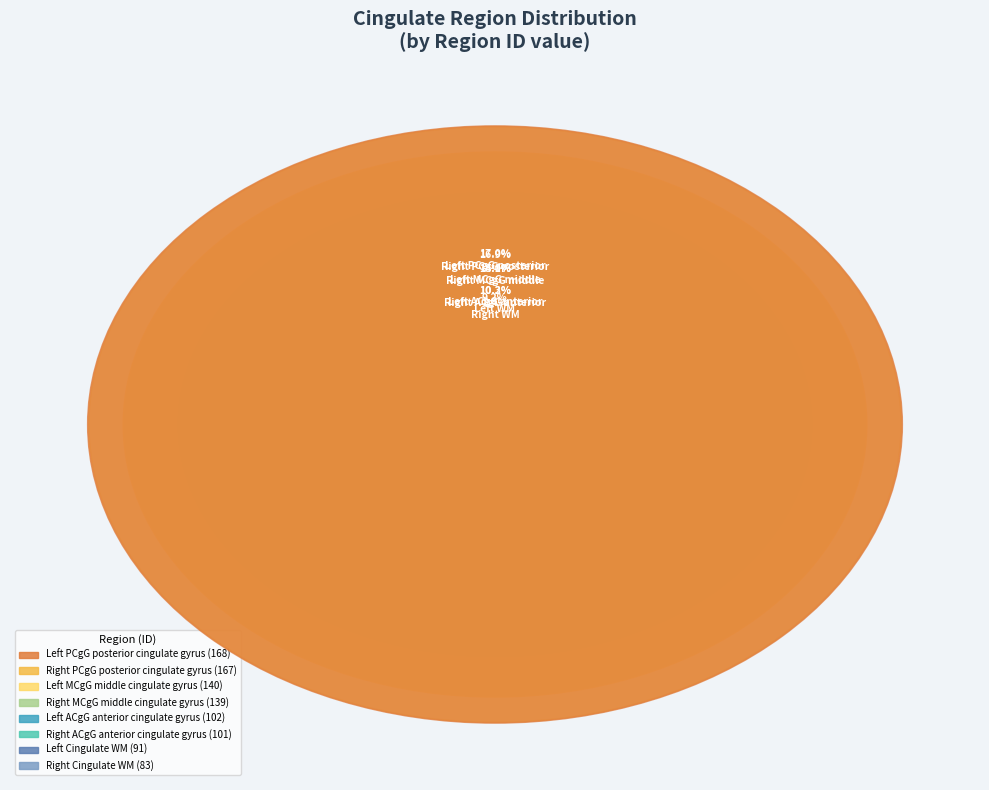

How many slices are in this pie chart?

8